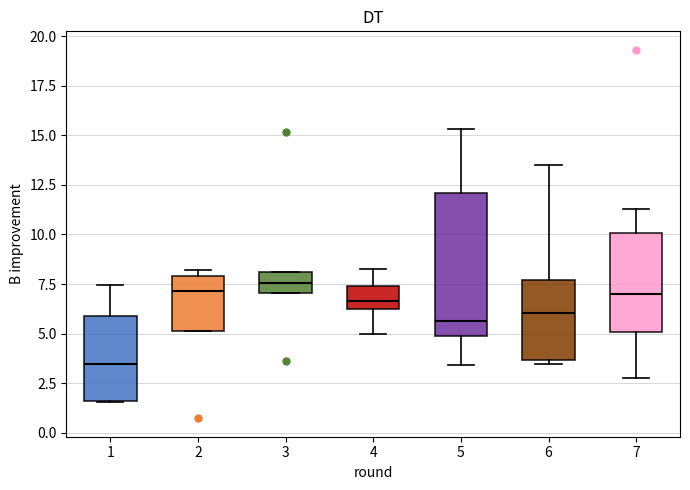

Reading left to right, transcribe this box plot: for each box, give where its median line is, the range the box spans, and where its two whiskers end, as read against the y-axis. The values are not printed on the chart, so give them approximately, as read against the axis.

1: median 3.5, box 1.5 to 6.0, whiskers 1.5 to 7.5
2: median 7.0, box 5.0 to 8.0, whiskers 5.0 to 8.0 (just above the box's upper edge)
3: median 7.5, box 7.0 to 8.0, whiskers 7.0 to 8.0
4: median 6.5, box 6.0 to 7.5, whiskers 5.0 to 8.5
5: median 5.5, box 5.0 to 12.0, whiskers 3.5 to 15.5
6: median 6.0, box 3.5 to 7.5, whiskers 3.5 (just below the box's lower edge) to 13.5
7: median 7.0, box 5.0 to 10.0, whiskers 3.0 to 11.5